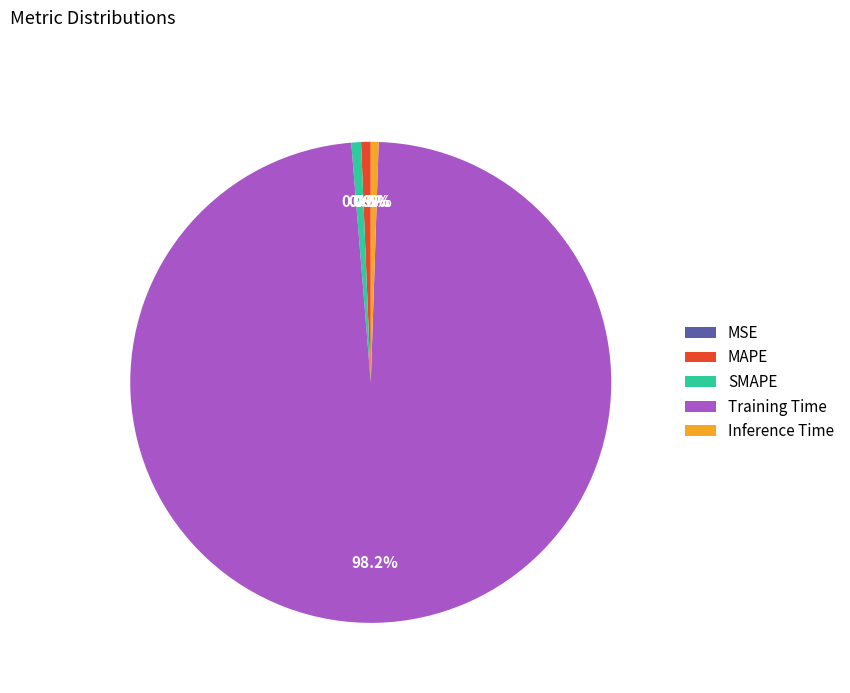

Which category accounts for the majority?

Training Time